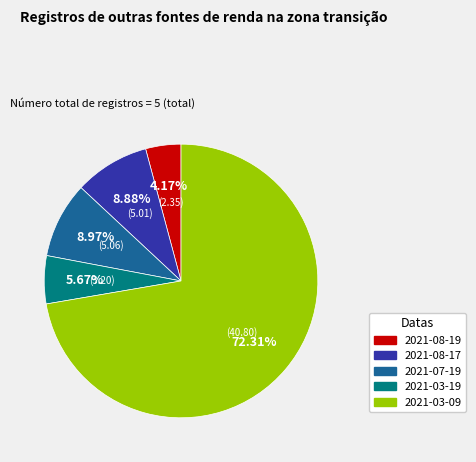

Count the number of slices in the pie.

5